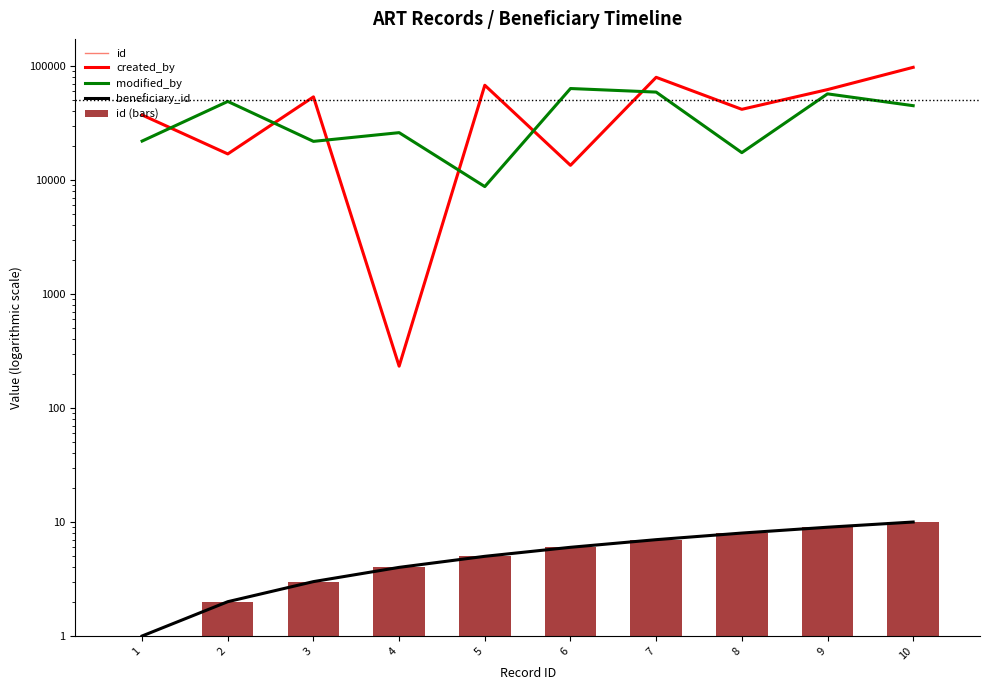

Reading left to right, transcribe all the data shown in this chart.

id: 1=1	2=2	3=3	4=4	5=5	6=6	7=7	8=8	9=9	10=10
created_by: 1=37246	2=16966	3=53724	4=233	5=67939	6=13475	7=79747	8=41778	9=62225	10=97583
modified_by: 1=21995	2=48984	3=21862	4=26075	5=8769	6=63585	7=59155	8=17410	9=57089	10=44958
beneficiary_id: 1=1	2=2	3=3	4=4	5=5	6=6	7=7	8=8	9=9	10=10
id (bars): 1=1	2=2	3=3	4=4	5=5	6=6	7=7	8=8	9=9	10=10